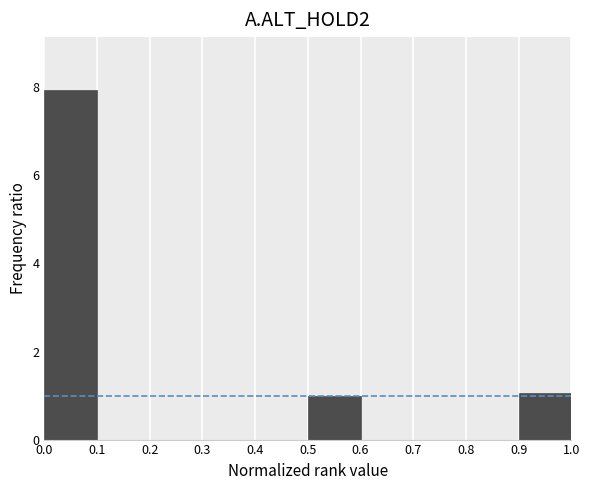

How tall is the bar that spans 0.0 to 0.1 on the x-axis? The values are not printed on the chart, so give them approximately, as read against the axis.

8